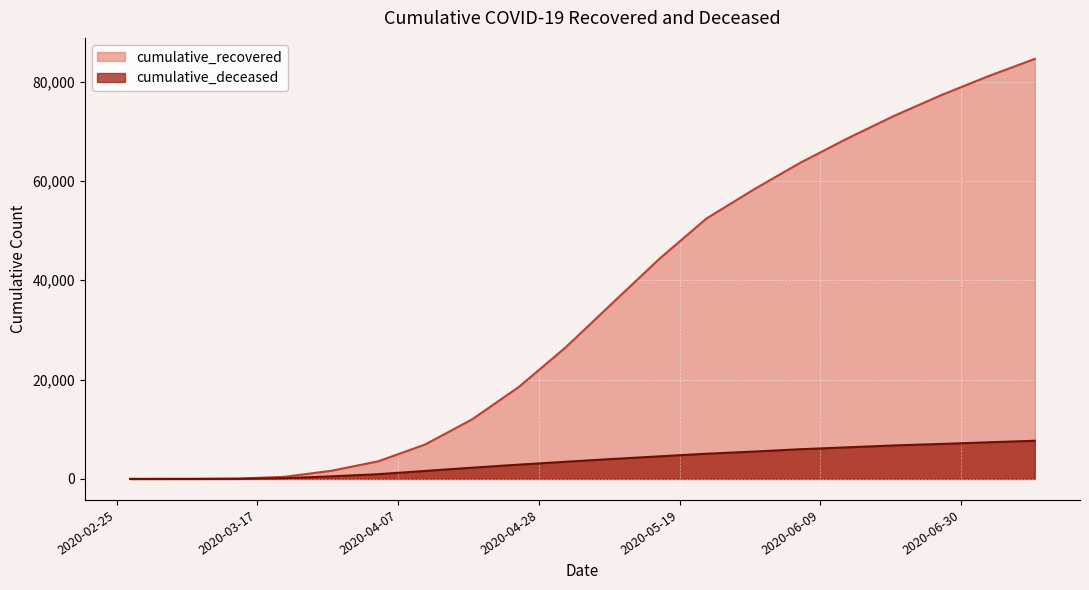

The value of cumulative_recovered at 2020-07-11 is 42059. True or false?

False